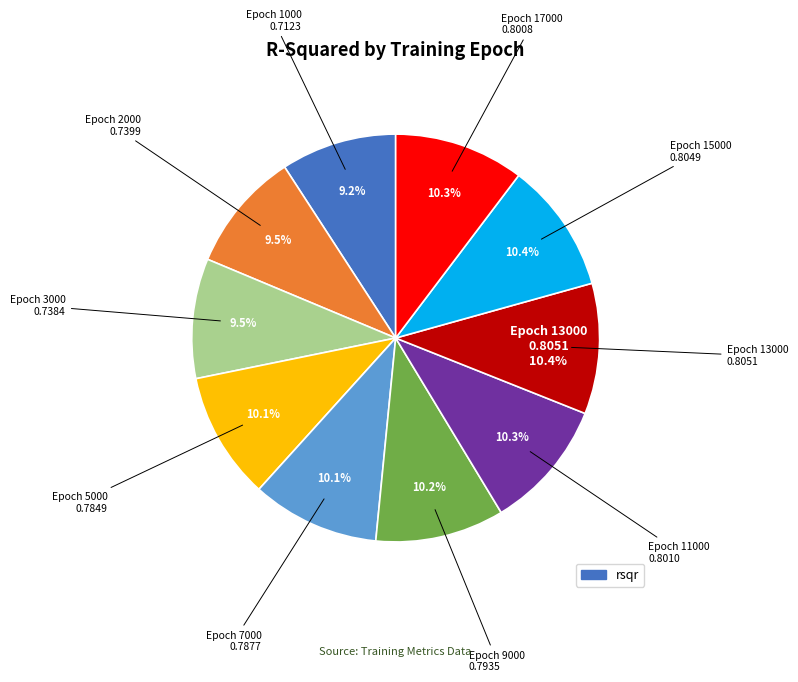

Does any single category account for the majority?

No